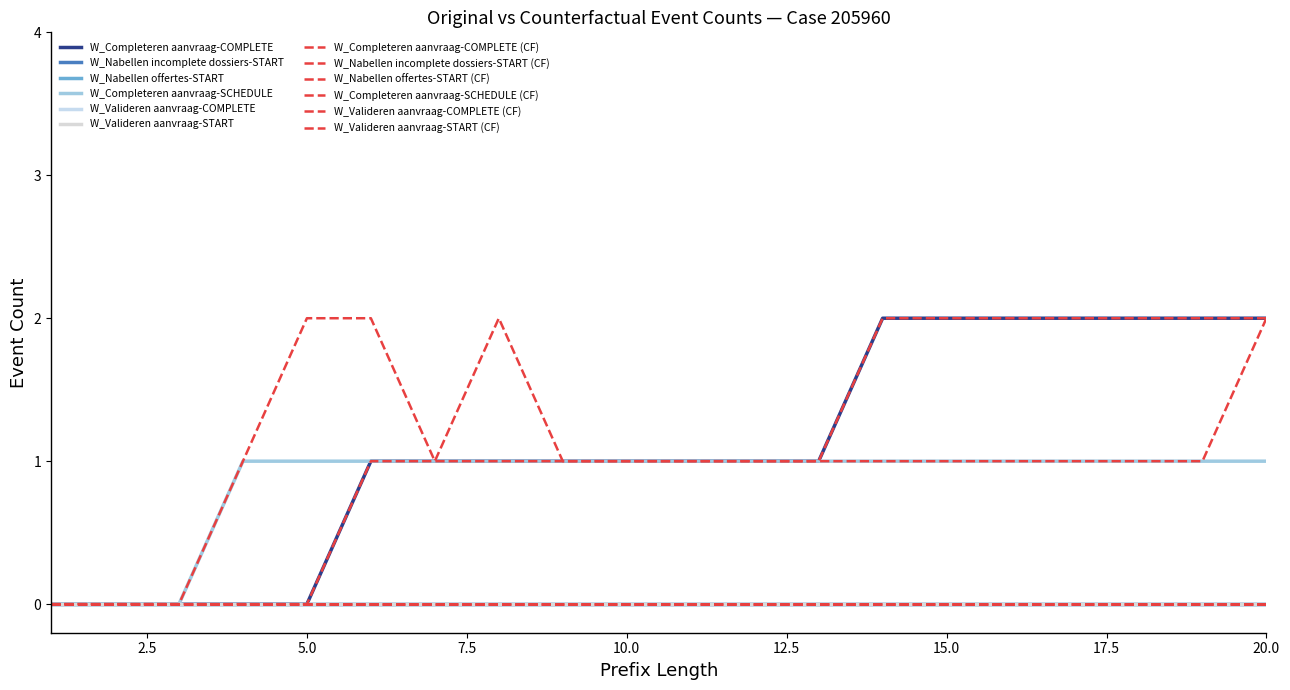

Is this an area chart (filled region under the line)?

No